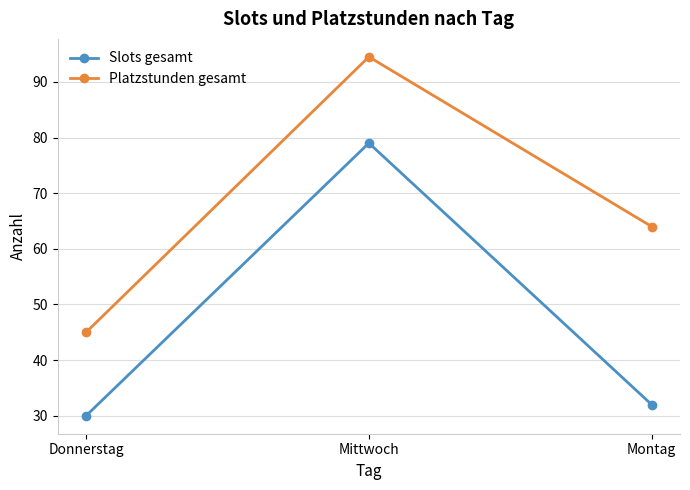

Which category has the lowest value in the Platzstunden gesamt series?

Donnerstag